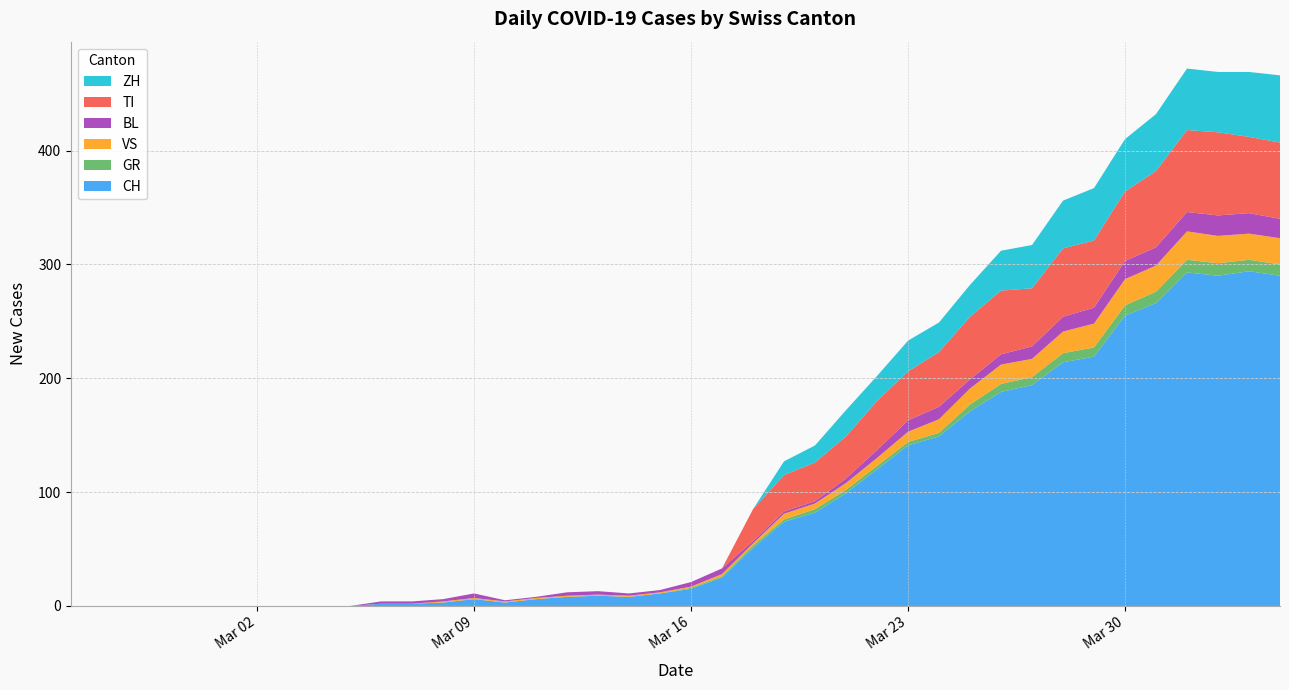

Reading left to right, list all the values displayed in this chart.

CH: 2020-02-25=0	2020-02-26=0	2020-02-27=0	2020-02-28=0	2020-02-29=0	2020-03-01=0	2020-03-02=0	2020-03-03=0	2020-03-04=0	2020-03-05=0	2020-03-06=2	2020-03-07=2	2020-03-08=3	2020-03-09=6	2020-03-10=3	2020-03-11=6	2020-03-12=8	2020-03-13=9	2020-03-14=8	2020-03-15=11	2020-03-16=15	2020-03-17=25	2020-03-18=51	2020-03-19=74	2020-03-20=82	2020-03-21=99	2020-03-22=120	2020-03-23=141	2020-03-24=149	2020-03-25=171	2020-03-26=188	2020-03-27=194	2020-03-28=214	2020-03-29=219	2020-03-30=255	2020-03-31=266	2020-04-01=293	2020-04-02=290	2020-04-03=294	2020-04-04=290
GR: 2020-02-25=0	2020-02-26=0	2020-02-27=0	2020-02-28=0	2020-02-29=0	2020-03-01=0	2020-03-02=0	2020-03-03=0	2020-03-04=0	2020-03-05=0	2020-03-06=0	2020-03-07=0	2020-03-08=0	2020-03-09=0	2020-03-10=0	2020-03-11=0	2020-03-12=0	2020-03-13=0	2020-03-14=0	2020-03-15=0	2020-03-16=1	2020-03-17=1	2020-03-18=2	2020-03-19=2	2020-03-20=3	2020-03-21=3	2020-03-22=3	2020-03-23=3	2020-03-24=3	2020-03-25=6	2020-03-26=7	2020-03-27=7	2020-03-28=8	2020-03-29=8	2020-03-30=9	2020-03-31=10	2020-04-01=11	2020-04-02=11	2020-04-03=10	2020-04-04=10
VS: 2020-02-25=0	2020-02-26=0	2020-02-27=0	2020-02-28=0	2020-02-29=0	2020-03-01=0	2020-03-02=0	2020-03-03=0	2020-03-04=0	2020-03-05=0	2020-03-06=0	2020-03-07=0	2020-03-08=1	2020-03-09=1	2020-03-10=1	2020-03-11=1	2020-03-12=1	2020-03-13=1	2020-03-14=1	2020-03-15=1	2020-03-16=1	2020-03-17=2	2020-03-18=2	2020-03-19=5	2020-03-20=5	2020-03-21=6	2020-03-22=7	2020-03-23=9	2020-03-24=12	2020-03-25=14	2020-03-26=17	2020-03-27=16	2020-03-28=19	2020-03-29=21	2020-03-30=23	2020-03-31=23	2020-04-01=25	2020-04-02=24	2020-04-03=23	2020-04-04=23
BL: 2020-02-25=0	2020-02-26=0	2020-02-27=0	2020-02-28=0	2020-02-29=0	2020-03-01=0	2020-03-02=0	2020-03-03=0	2020-03-04=0	2020-03-05=0	2020-03-06=2	2020-03-07=2	2020-03-08=2	2020-03-09=4	2020-03-10=1	2020-03-11=1	2020-03-12=3	2020-03-13=3	2020-03-14=2	2020-03-15=2	2020-03-16=4	2020-03-17=5	2020-03-18=2	2020-03-19=2	2020-03-20=2	2020-03-21=4	2020-03-22=7	2020-03-23=10	2020-03-24=11	2020-03-25=8	2020-03-26=9	2020-03-27=11	2020-03-28=13	2020-03-29=14	2020-03-30=16	2020-03-31=16	2020-04-01=17	2020-04-02=18	2020-04-03=18	2020-04-04=17
TI: 2020-02-25=0	2020-02-26=0	2020-02-27=0	2020-02-28=0	2020-02-29=0	2020-03-01=0	2020-03-02=0	2020-03-03=0	2020-03-04=0	2020-03-05=0	2020-03-06=0	2020-03-07=0	2020-03-08=0	2020-03-09=0	2020-03-10=0	2020-03-11=0	2020-03-12=0	2020-03-13=0	2020-03-14=0	2020-03-15=0	2020-03-16=0	2020-03-17=0	2020-03-18=28	2020-03-19=32	2020-03-20=34	2020-03-21=37	2020-03-22=43	2020-03-23=43	2020-03-24=48	2020-03-25=55	2020-03-26=56	2020-03-27=51	2020-03-28=60	2020-03-29=59	2020-03-30=61	2020-03-31=67	2020-04-01=72	2020-04-02=73	2020-04-03=67	2020-04-04=67
ZH: 2020-02-25=0	2020-02-26=0	2020-02-27=0	2020-02-28=0	2020-02-29=0	2020-03-01=0	2020-03-02=0	2020-03-03=0	2020-03-04=0	2020-03-05=0	2020-03-06=0	2020-03-07=0	2020-03-08=0	2020-03-09=0	2020-03-10=0	2020-03-11=0	2020-03-12=0	2020-03-13=0	2020-03-14=0	2020-03-15=0	2020-03-16=0	2020-03-17=0	2020-03-18=0	2020-03-19=12	2020-03-20=15	2020-03-21=23	2020-03-22=22	2020-03-23=27	2020-03-24=26	2020-03-25=28	2020-03-26=35	2020-03-27=38	2020-03-28=42	2020-03-29=46	2020-03-30=46	2020-03-31=50	2020-04-01=54	2020-04-02=53	2020-04-03=57	2020-04-04=59